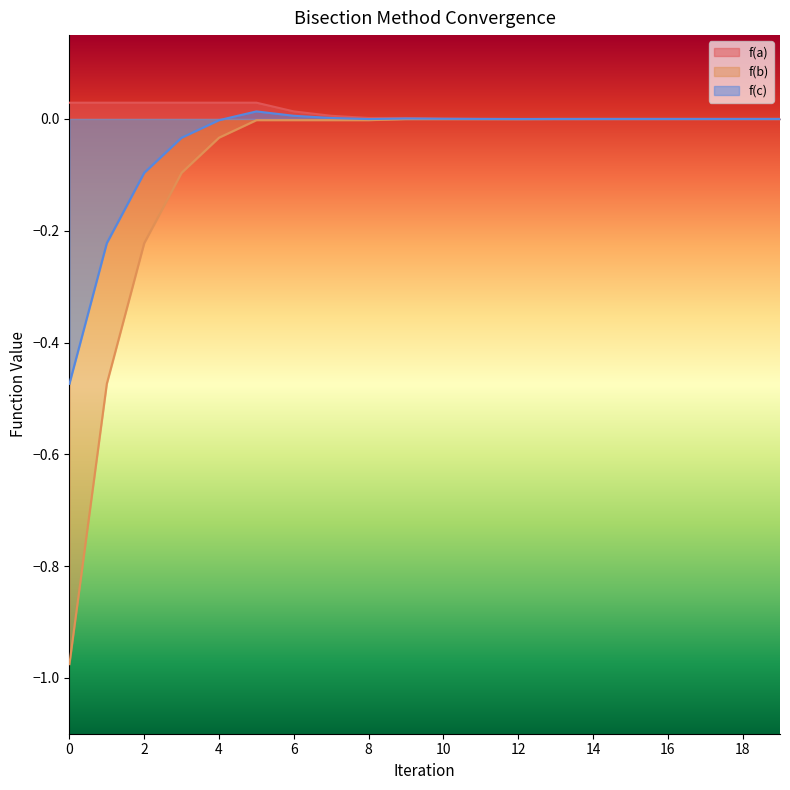

The f(b) series shows -0.0 at 14. True or false?

True